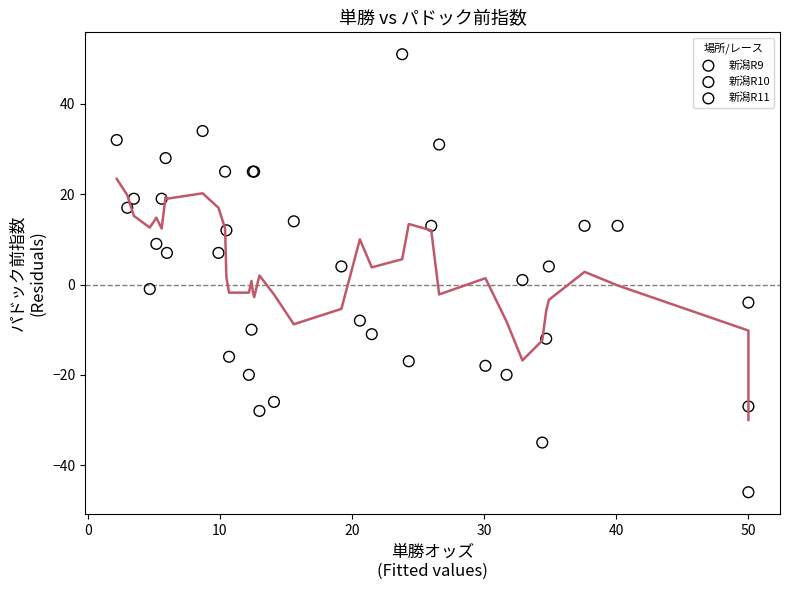

Which series contains the highest Y value?

新潟R9